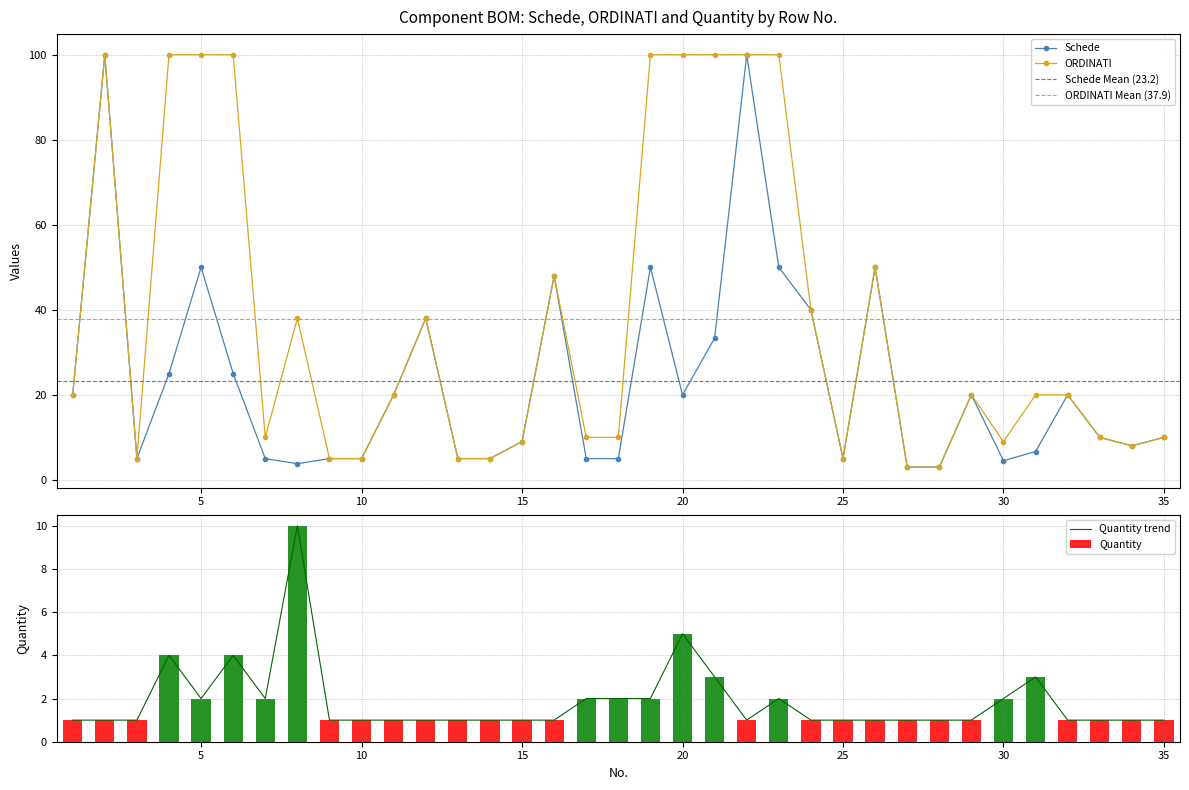

Reading left to right, list all the values displayed in this chart.

Schede: 1=20.0	2=100.0	3=5.0	4=25.0	5=50.0	6=25.0	7=5.0	8=3.8	9=5.0	10=5.0	11=20.0	12=38.0	13=5.0	14=5.0	15=9.0	16=48.0	17=5.0	18=5.0	19=50.0	20=20.0	21=33.3	22=100.0	23=50.0	24=40.0	25=5.0	26=50.0	27=3.0	28=3.0	29=20.0	30=4.5	31=6.7	32=20.0	33=10.0	34=8.0	35=10.0
ORDINATI: 1=20.0	2=100.0	3=5.0	4=100.0	5=100.0	6=100.0	7=10.0	8=38.0	9=5.0	10=5.0	11=20.0	12=38.0	13=5.0	14=5.0	15=9.0	16=48.0	17=10.0	18=10.0	19=100.0	20=100.0	21=100.0	22=100.0	23=100.0	24=40.0	25=5.0	26=50.0	27=3.0	28=3.0	29=20.0	30=9.0	31=20.0	32=20.0	33=10.0	34=8.0	35=10.0
Quantity: 1=1.0	2=1.0	3=1.0	4=4.0	5=2.0	6=4.0	7=2.0	8=10.0	9=1.0	10=1.0	11=1.0	12=1.0	13=1.0	14=1.0	15=1.0	16=1.0	17=2.0	18=2.0	19=2.0	20=5.0	21=3.0	22=1.0	23=2.0	24=1.0	25=1.0	26=1.0	27=1.0	28=1.0	29=1.0	30=2.0	31=3.0	32=1.0	33=1.0	34=1.0	35=1.0